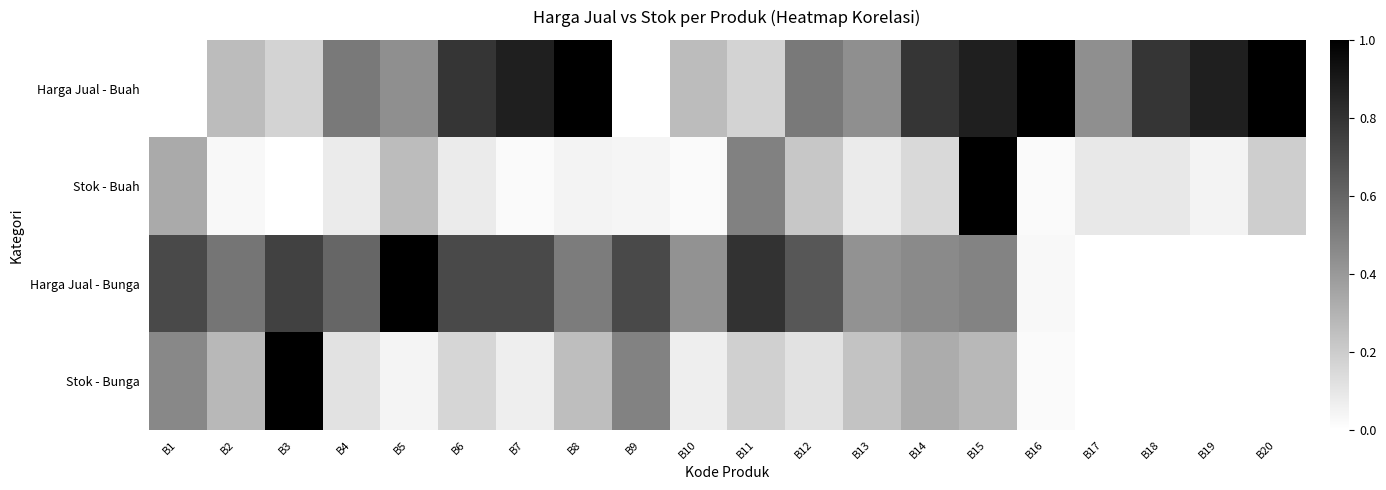

At how many categories does at least one series exceed 0?

20